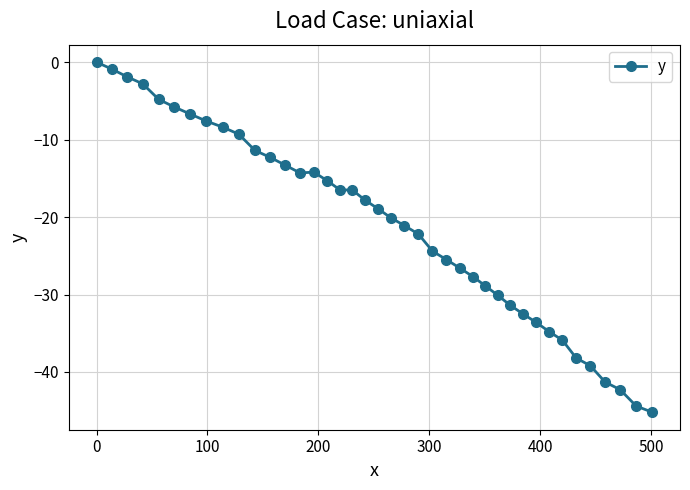

What is the value of the 24th point from the left?

-24.4